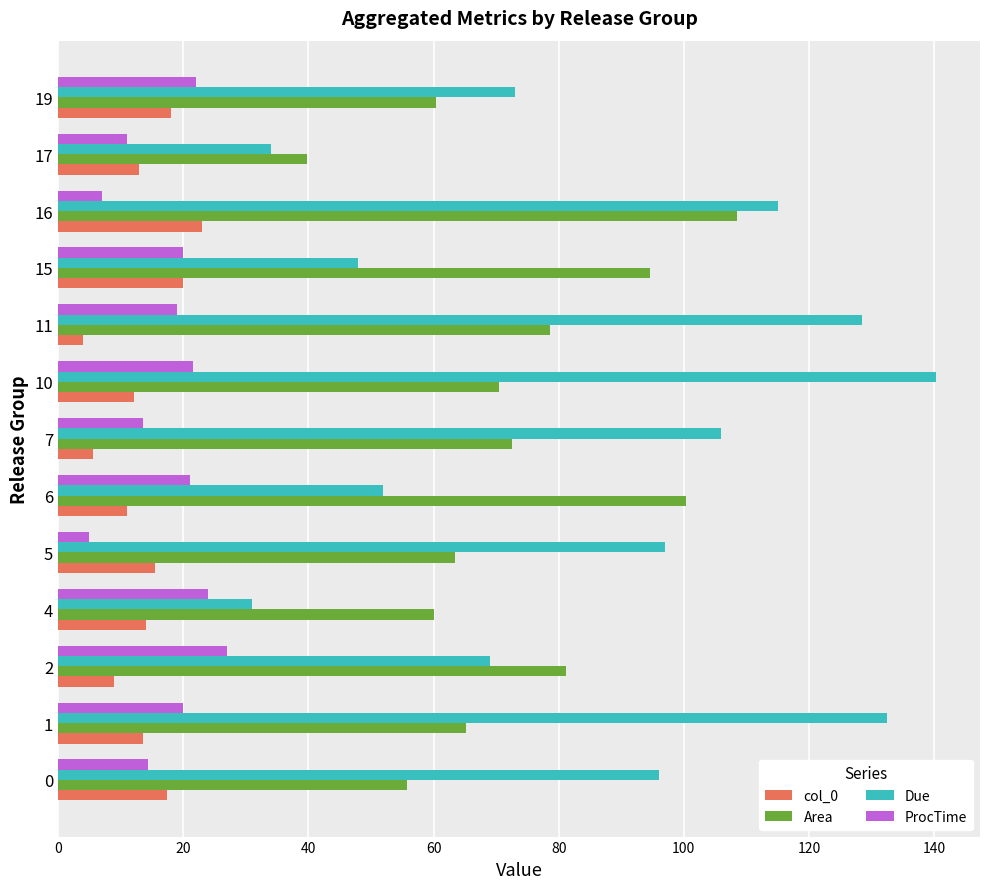

Which series has the largest total across all categories?

Due